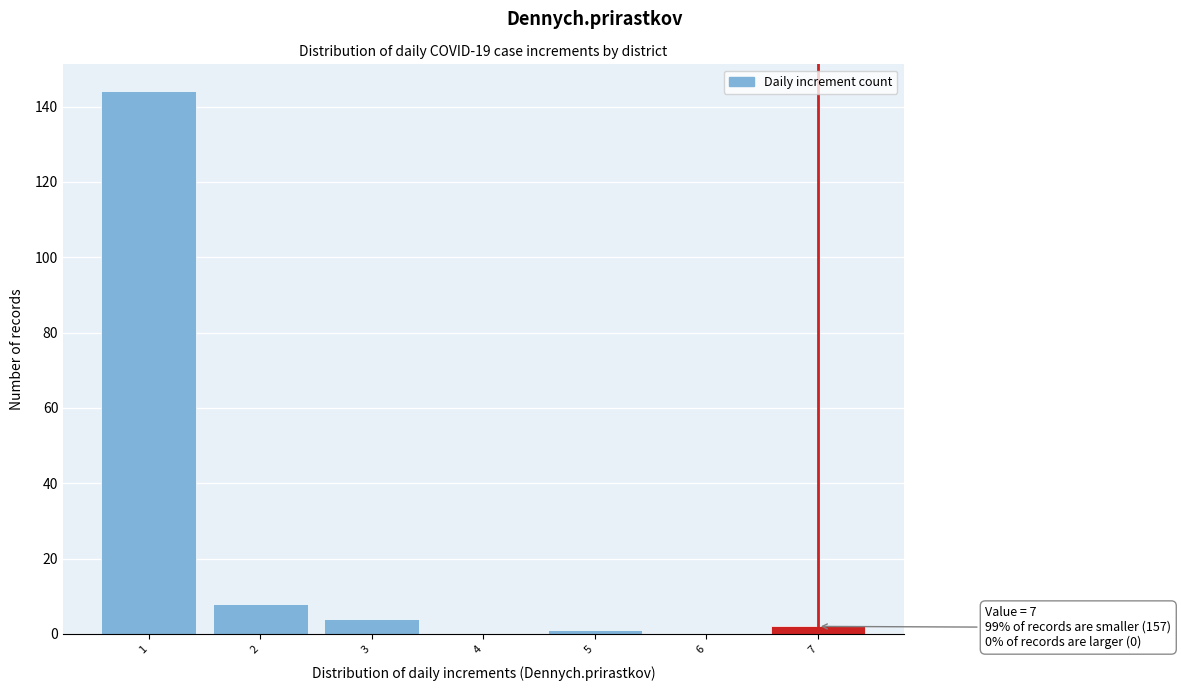

Over which range of the x-axis is the bar tallest?

0.5 to 1.5